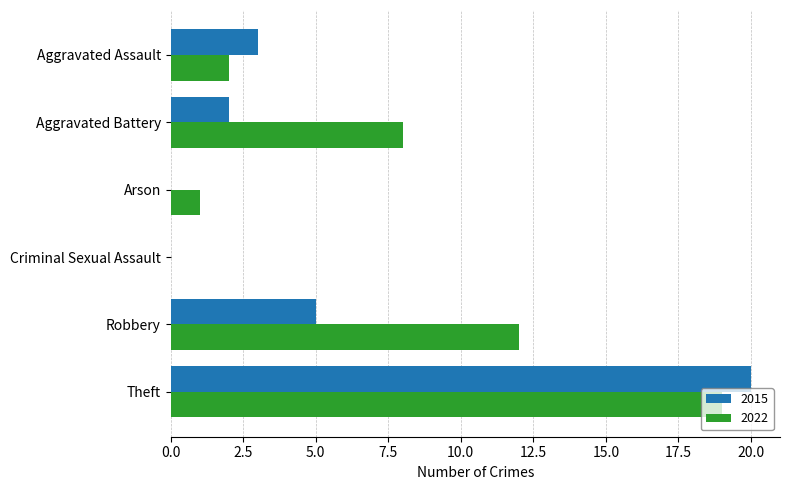

What is the maximum value for 2022?

19